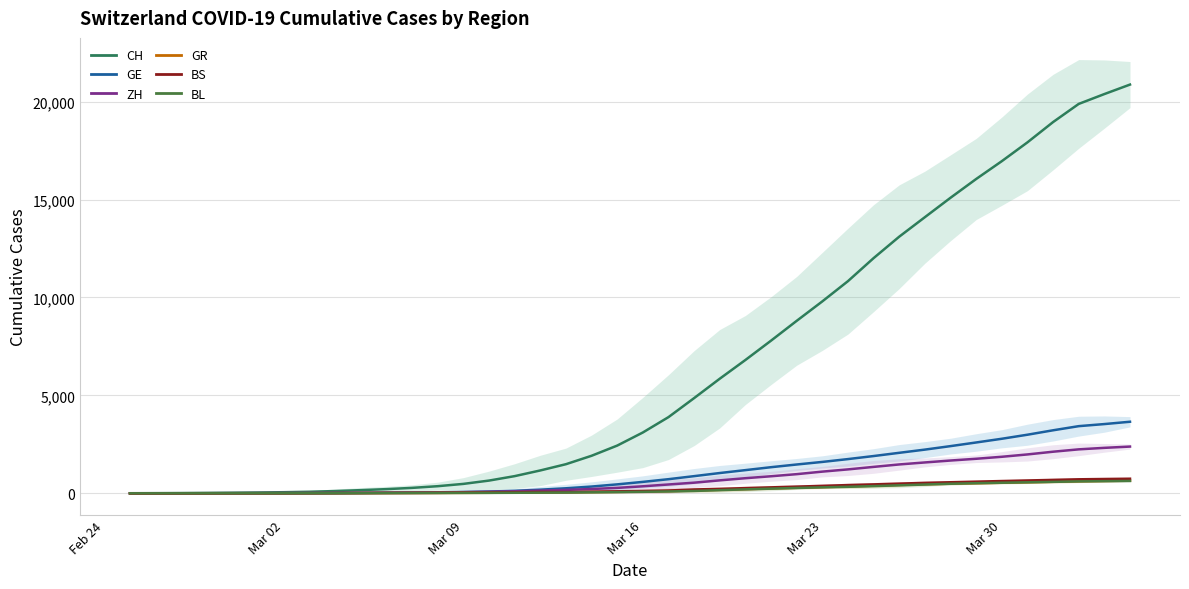

What is the average value of the CH series?

6437.5